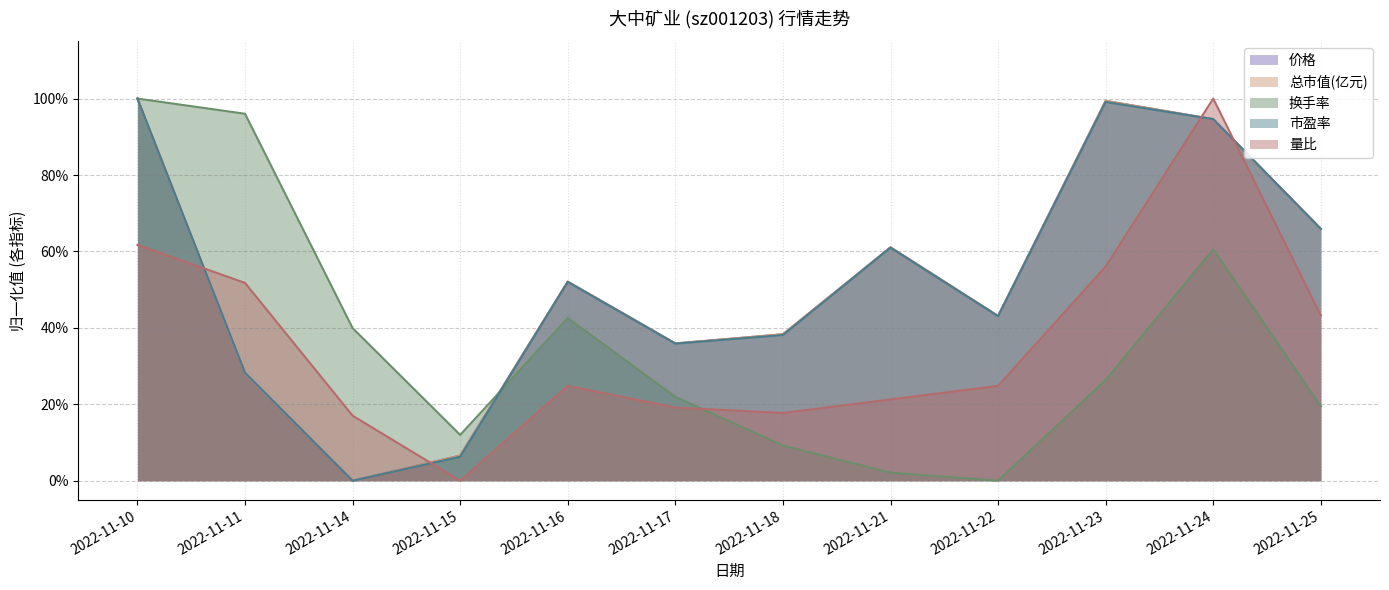

True or false: 价格 has more than 2 points higher than both neighbors.

True